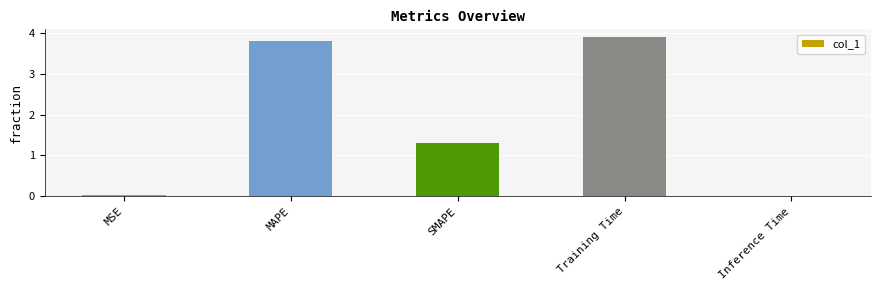

What is the sum of all values?

9.1